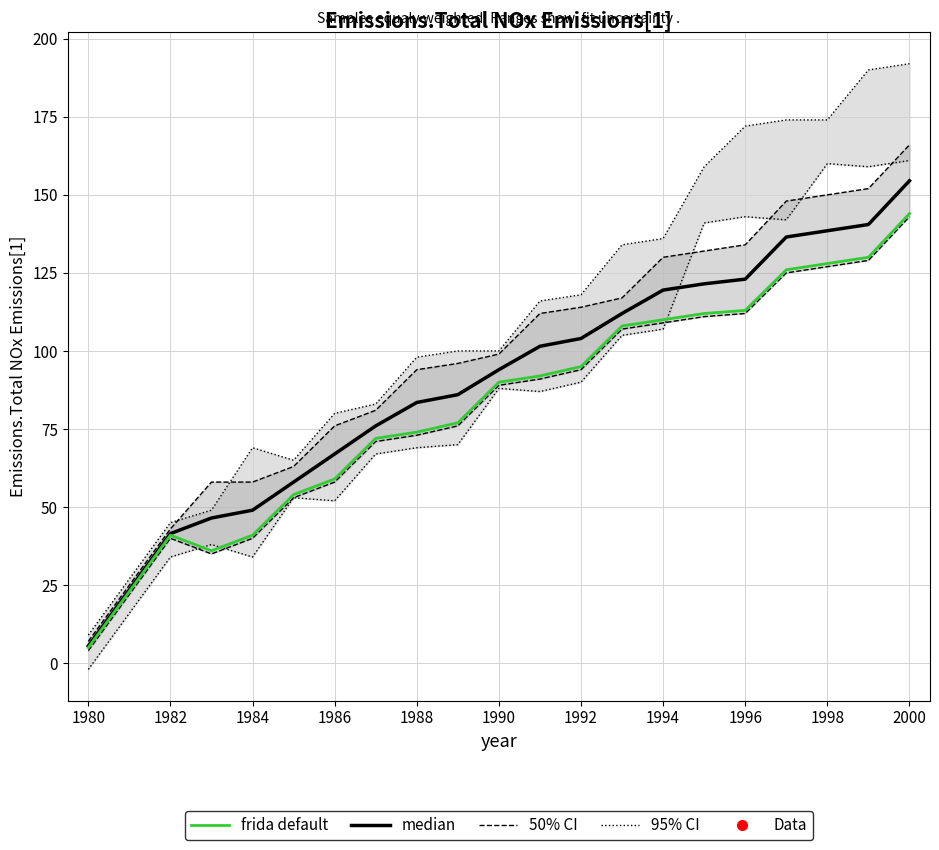

True or false: median and frida default cross at least once.

False